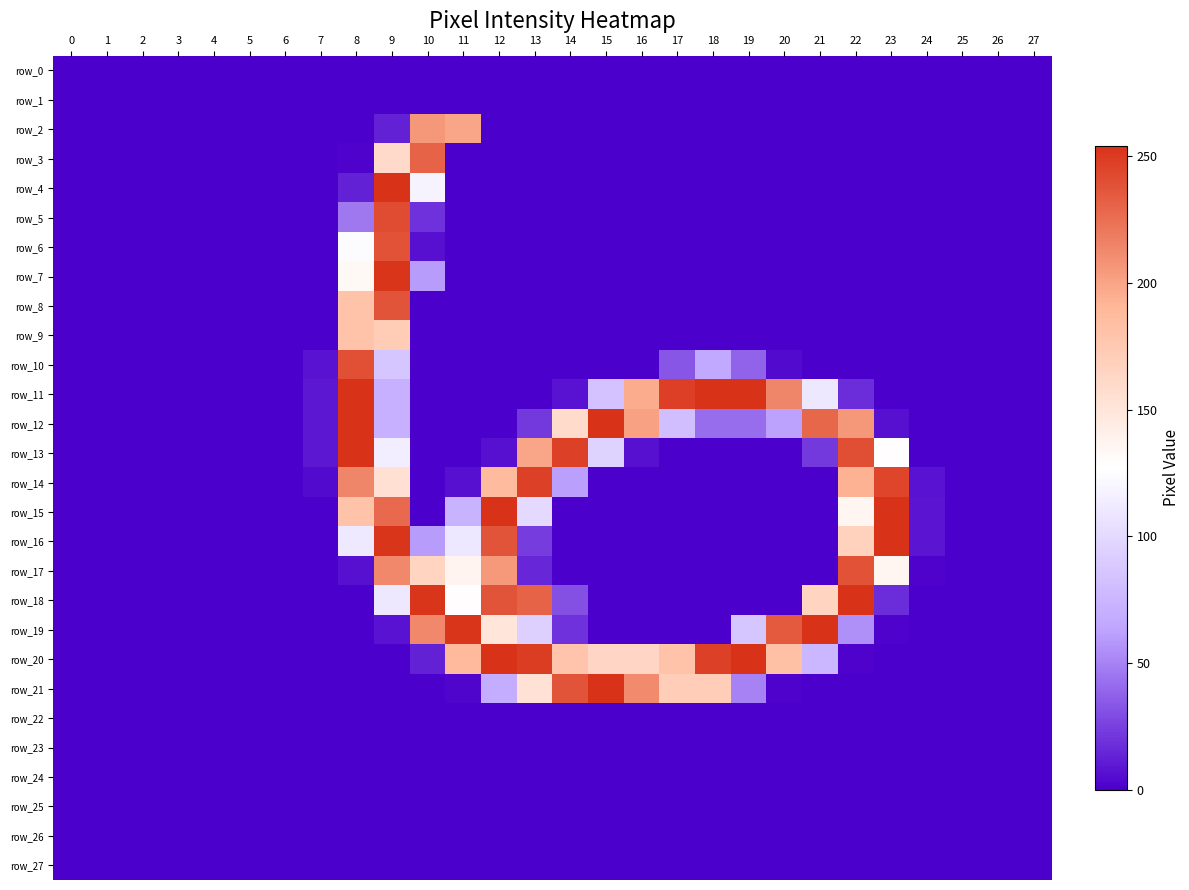

The value of row_27 at 26 is 0. True or false?

True